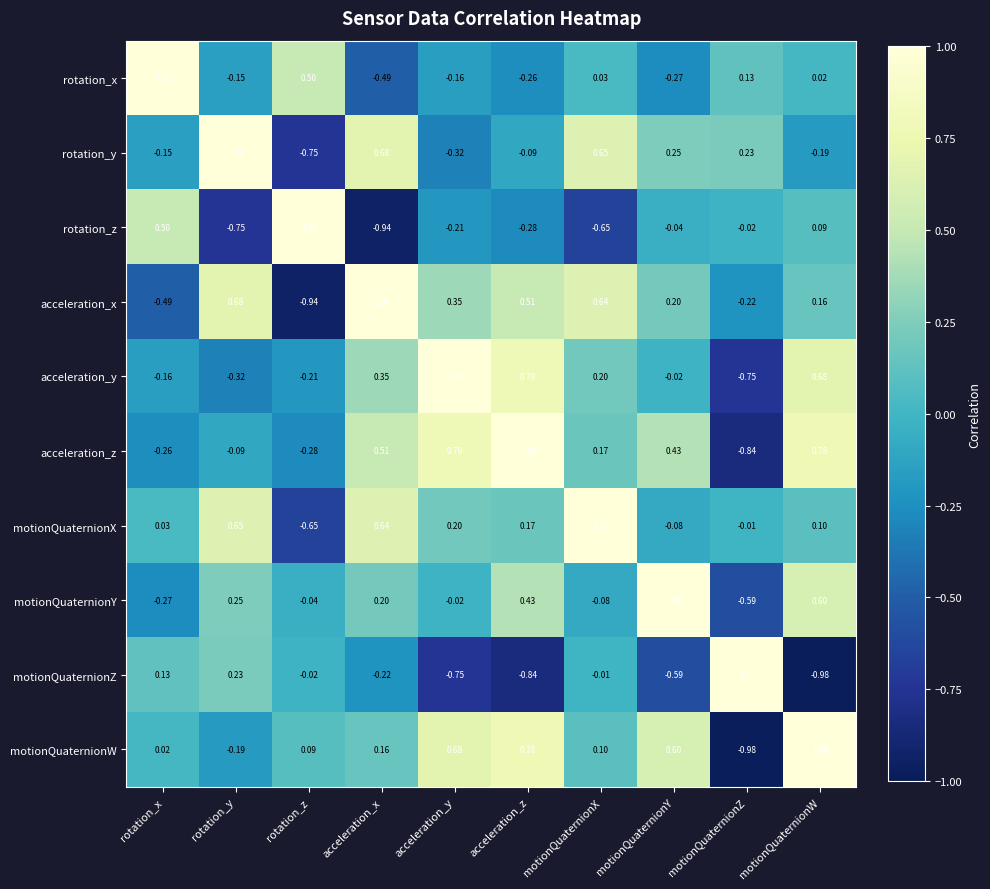

Which series changed the most between rotation_z and motionQuaternionY?

acceleration_x